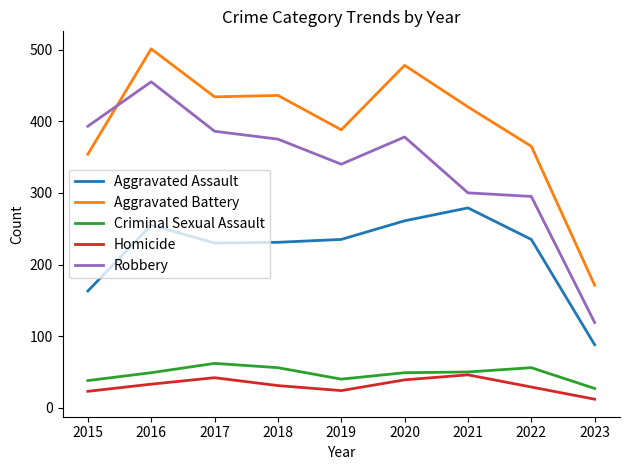

The value of Aggravated Assault at 2017 is 230. True or false?

True